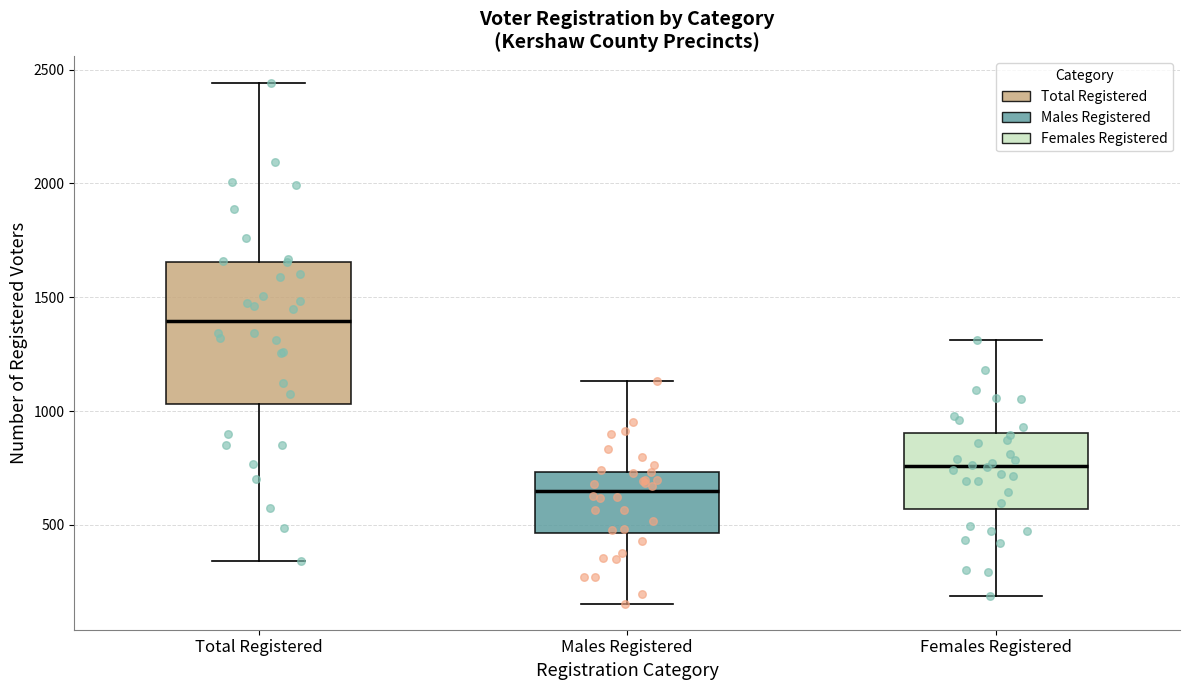

Which box's median line is the highest?

Total Registered